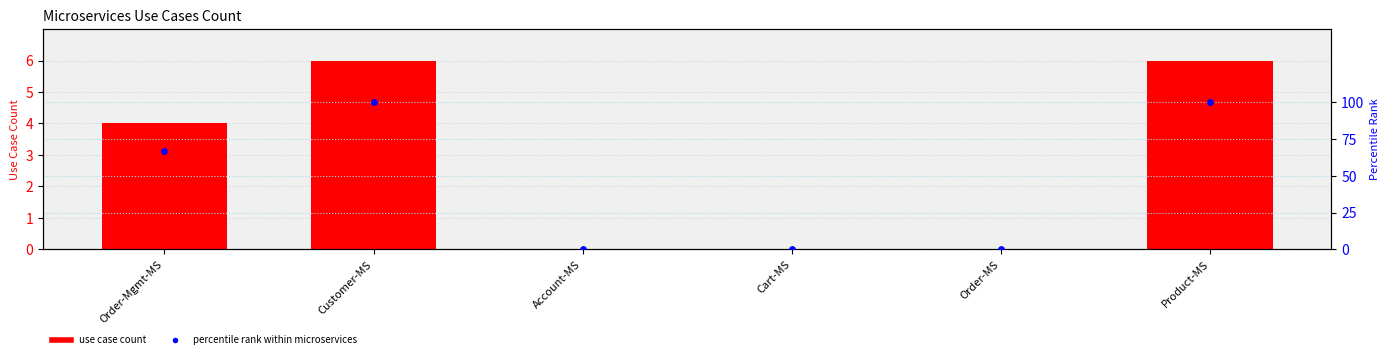

At which category is the sum across all series the highest?

Customer-MS